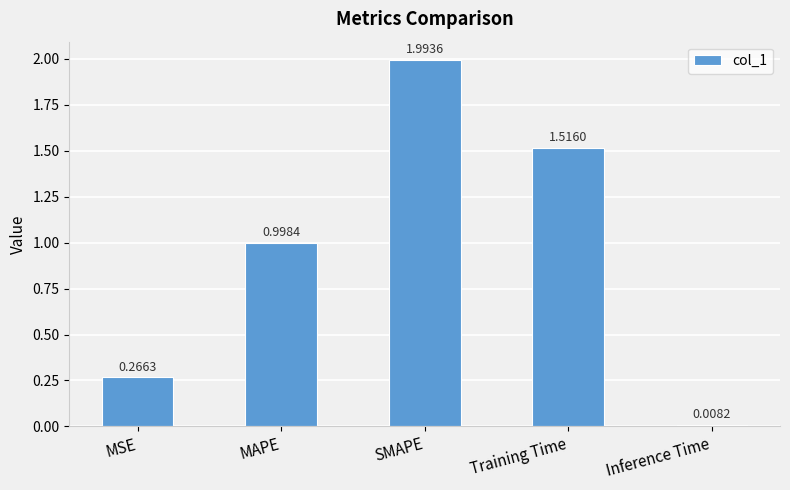

True or false: the data shows 0.9 at Training Time.

False